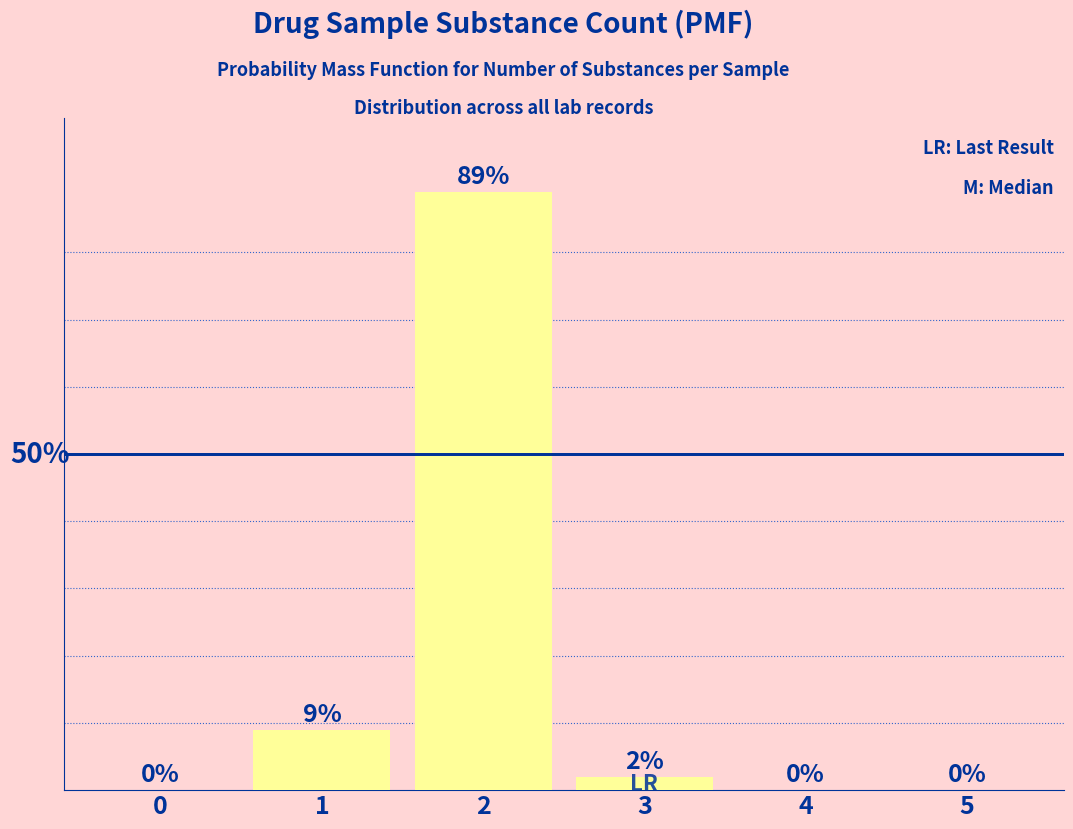

Does the chart contain stacked bars?

No